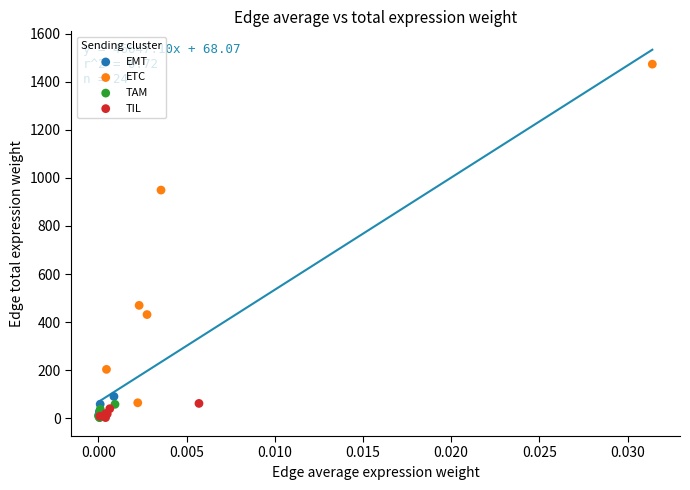

Which series has the largest Y range (max minus min)?

ETC